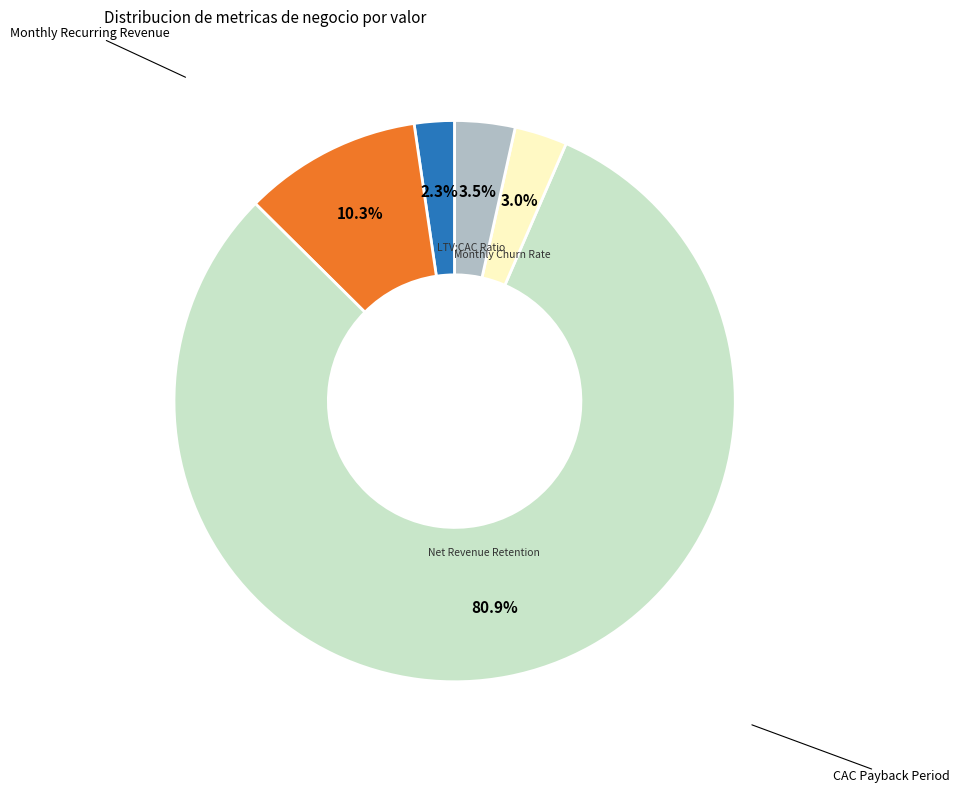

Is there any slice that represents more than half of the pie?

Yes